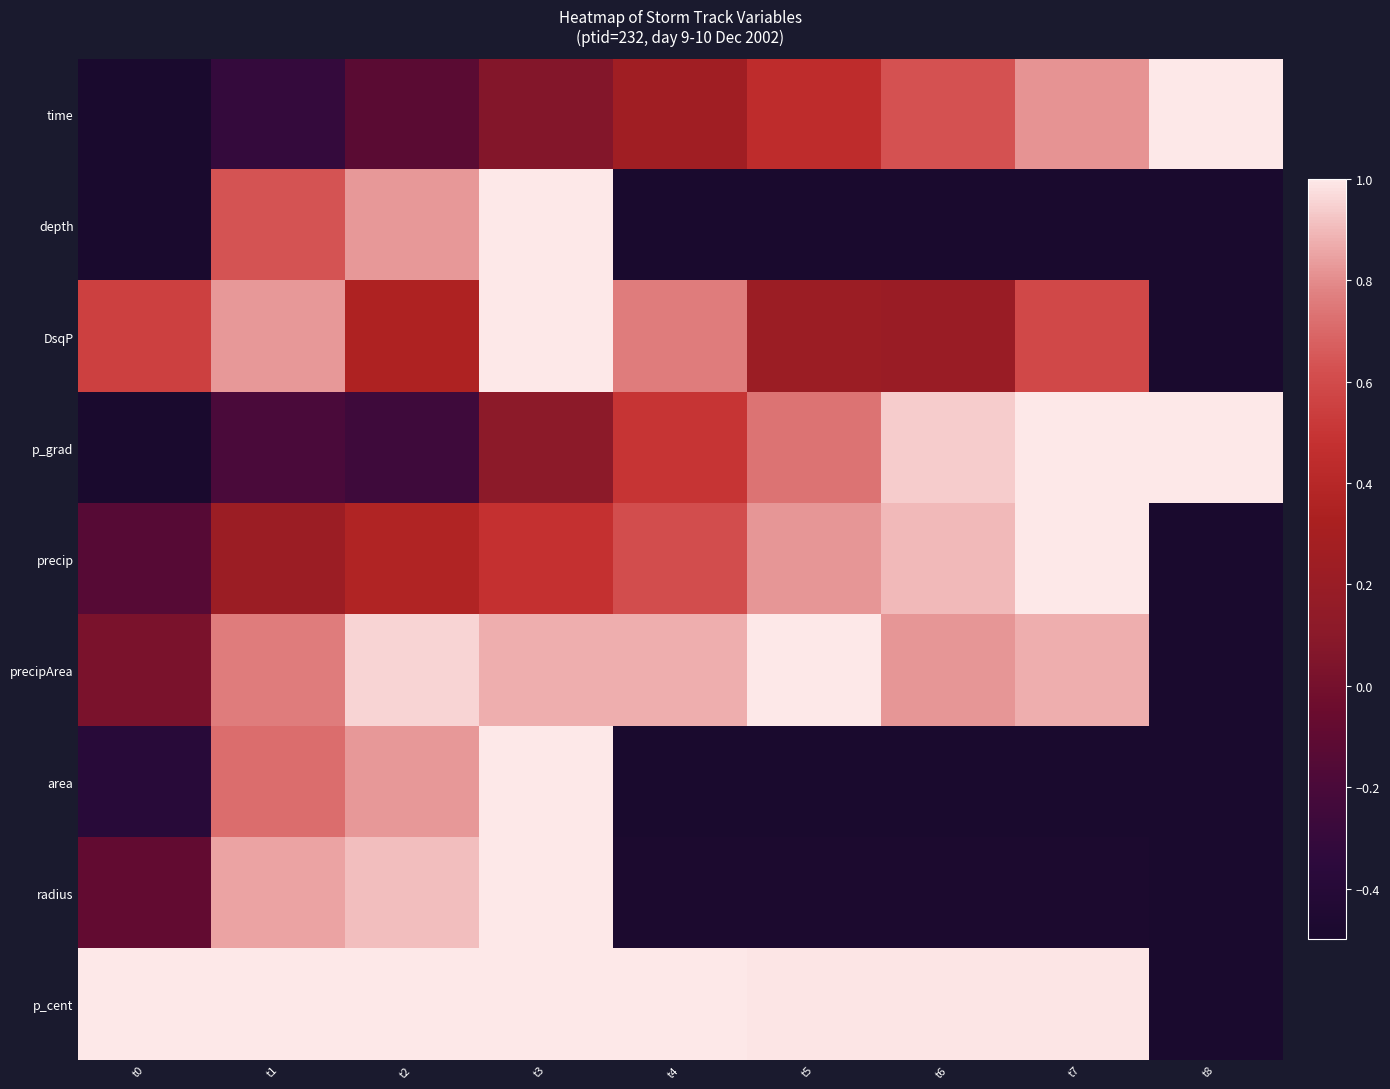

Reading right to left, what are all the values shown in this chart?

time: t8=1.0	t7=0.8	t6=0.6	t5=0.4	t4=0.2	t3=0.1	t2=-0.1	t1=-0.3	t0=-0.5
depth: t8=-0.5	t7=-0.5	t6=-0.5	t5=-0.5	t4=-0.5	t3=1.0	t2=0.8	t1=0.6	t0=-0.5
DsqP: t8=-0.5	t7=0.6	t6=0.2	t5=0.2	t4=0.8	t3=1.0	t2=0.4	t1=0.8	t0=0.6
p_grad: t8=1.0	t7=1.0	t6=0.9	t5=0.7	t4=0.5	t3=0.1	t2=-0.3	t1=-0.2	t0=-0.5
precip: t8=-0.5	t7=1.0	t6=0.9	t5=0.8	t4=0.6	t3=0.5	t2=0.4	t1=0.2	t0=-0.1
precipArea: t8=-0.5	t7=0.9	t6=0.8	t5=1.0	t4=0.9	t3=0.9	t2=1.0	t1=0.8	t0=0.0
area: t8=-0.5	t7=-0.5	t6=-0.5	t5=-0.5	t4=-0.5	t3=1.0	t2=0.8	t1=0.7	t0=-0.4
radius: t8=-0.5	t7=-0.5	t6=-0.5	t5=-0.5	t4=-0.5	t3=1.0	t2=0.9	t1=0.9	t0=-0.1
p_cent: t8=-0.5	t7=1.0	t6=1.0	t5=1.0	t4=1.0	t3=1.0	t2=1.0	t1=1.0	t0=1.0